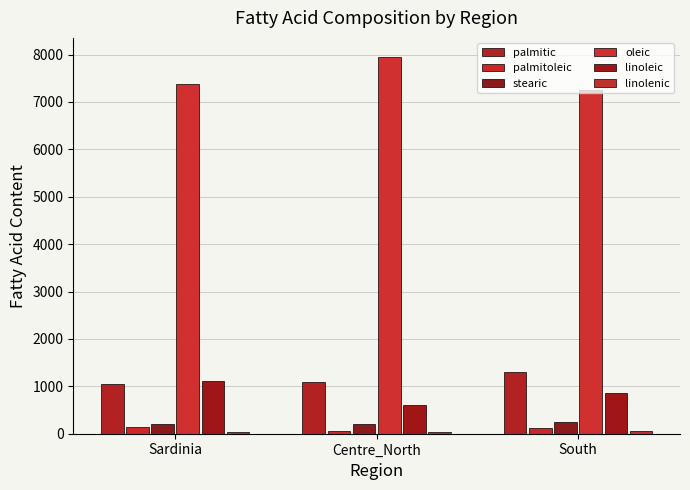

Where is palmitoleic nearest to the value 97?

South